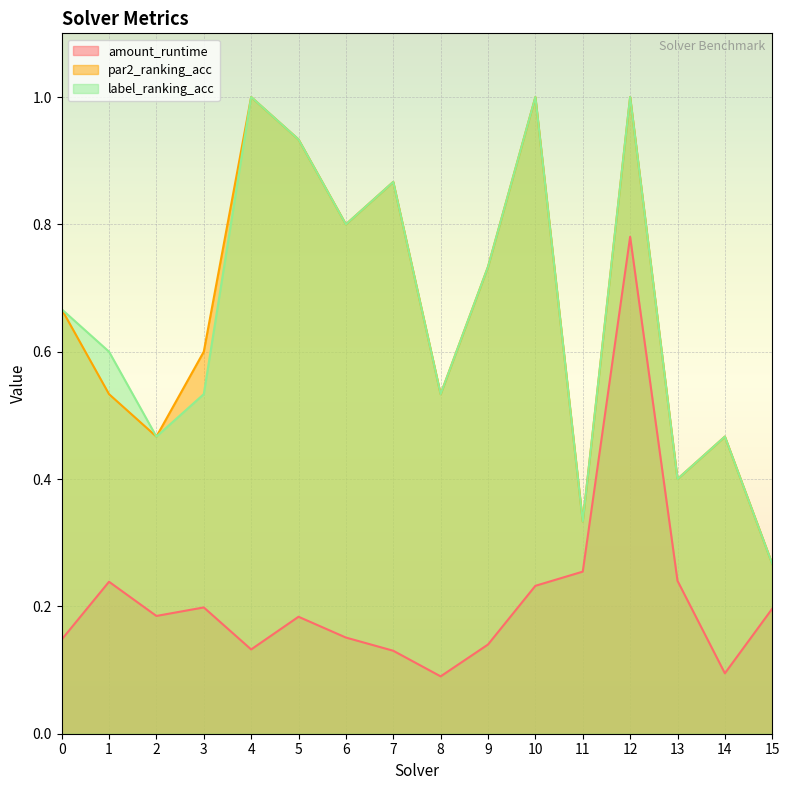

The value of par2_ranking_acc at 9 is 0.7. True or false?

True